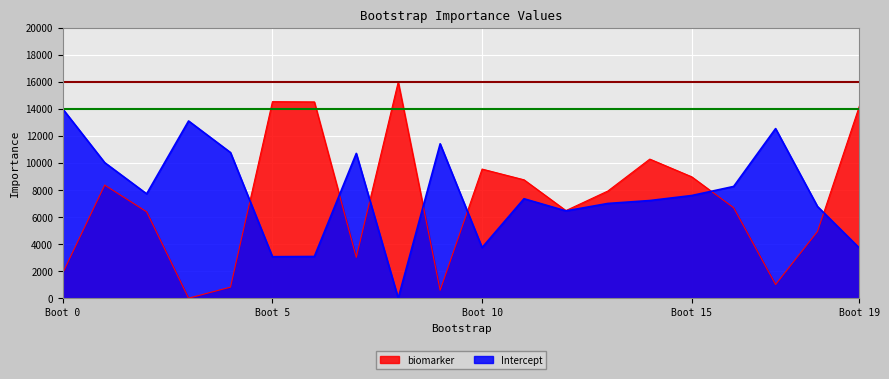

At which category does Intercept reach its first local peak?

3